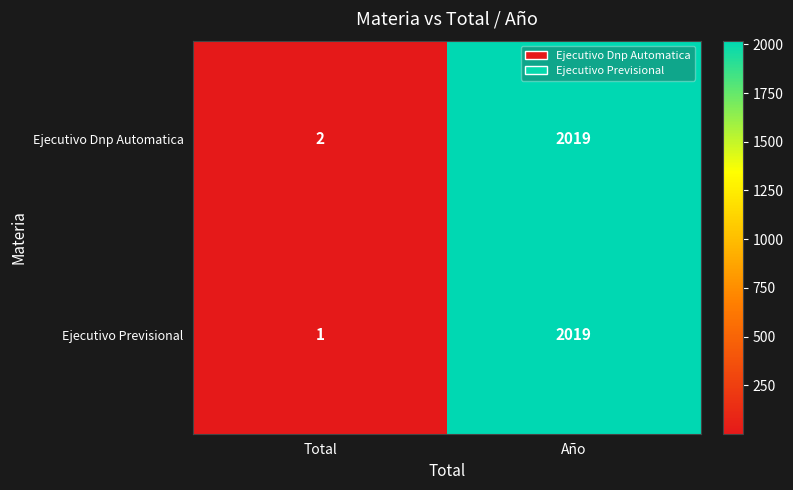

What is the maximum value for Ejecutivo Previsional?

2019